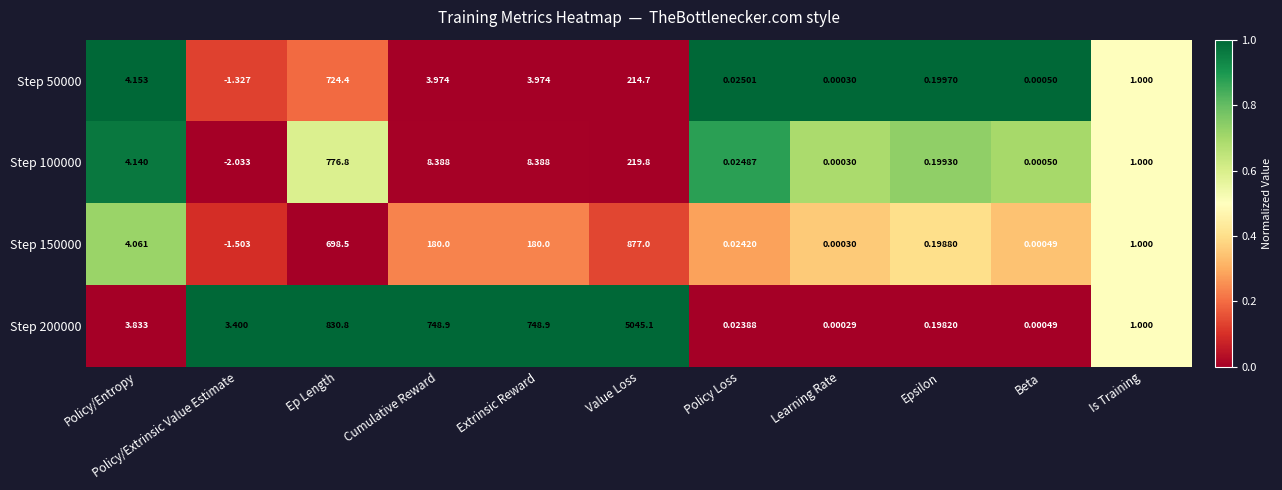

What is the greatest value displayed?

5045.1